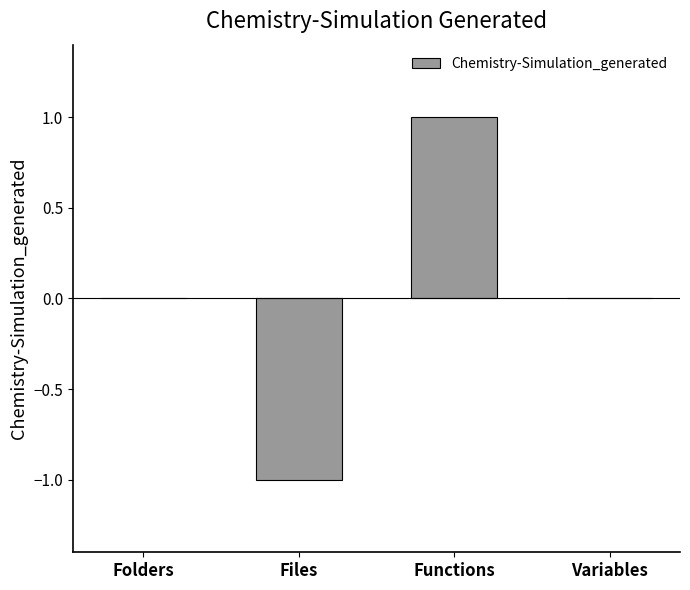

What is the change in value from Files to Functions?

+2